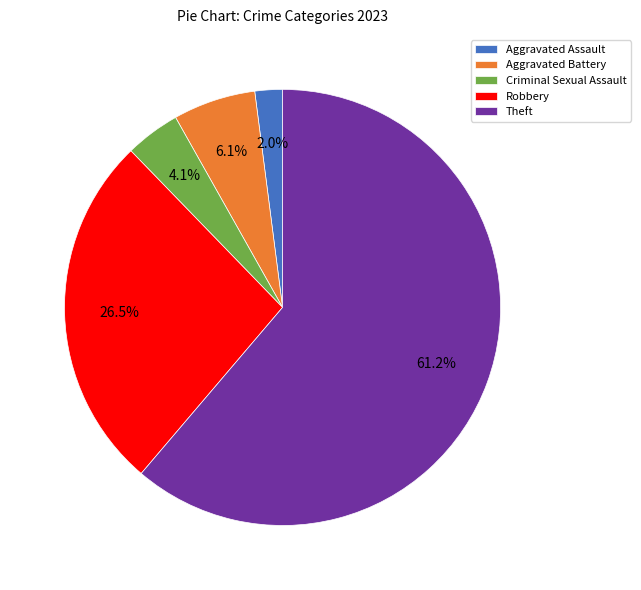

What is the majority slice?

Theft